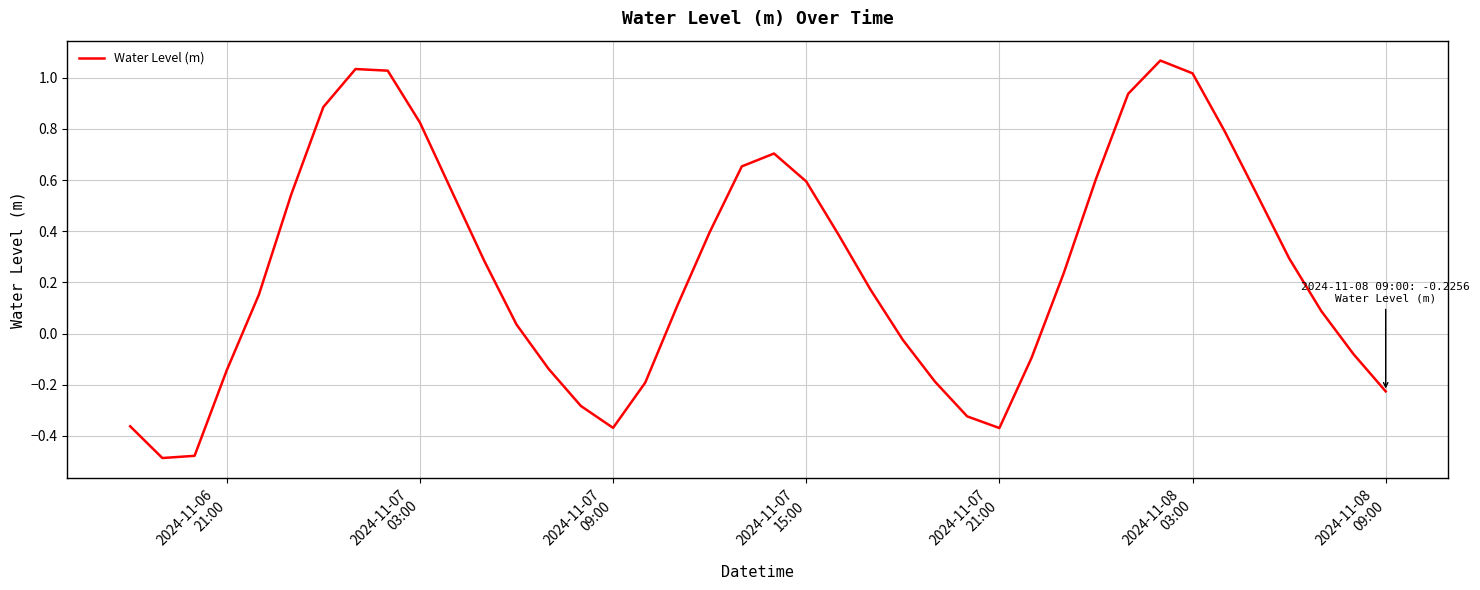

What is the difference between the maximum and minimum values?

1.6